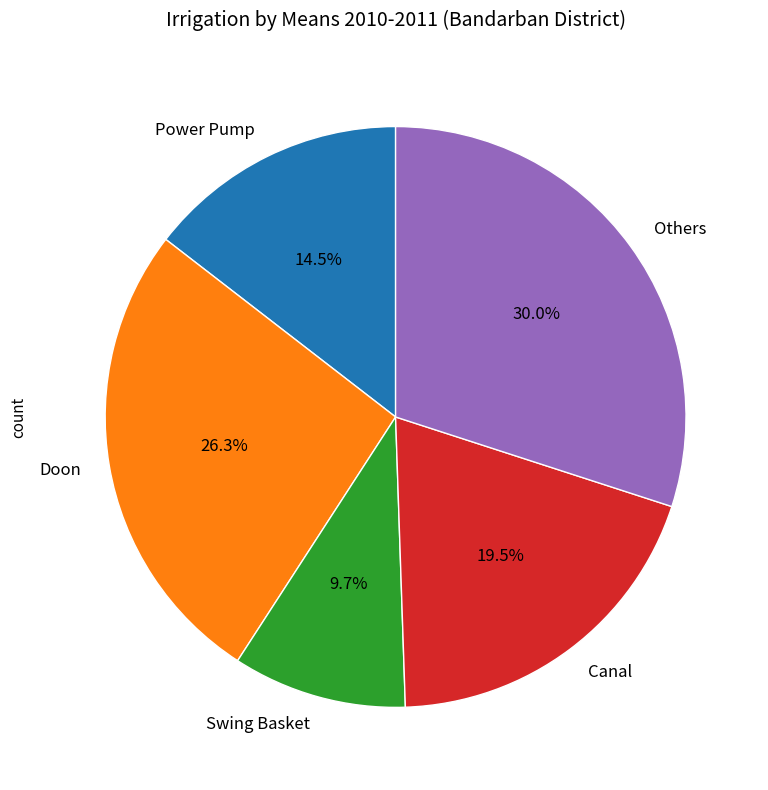

To the nearest percent, what is the combined percentage of Swing Basket and Power Pump?

24%